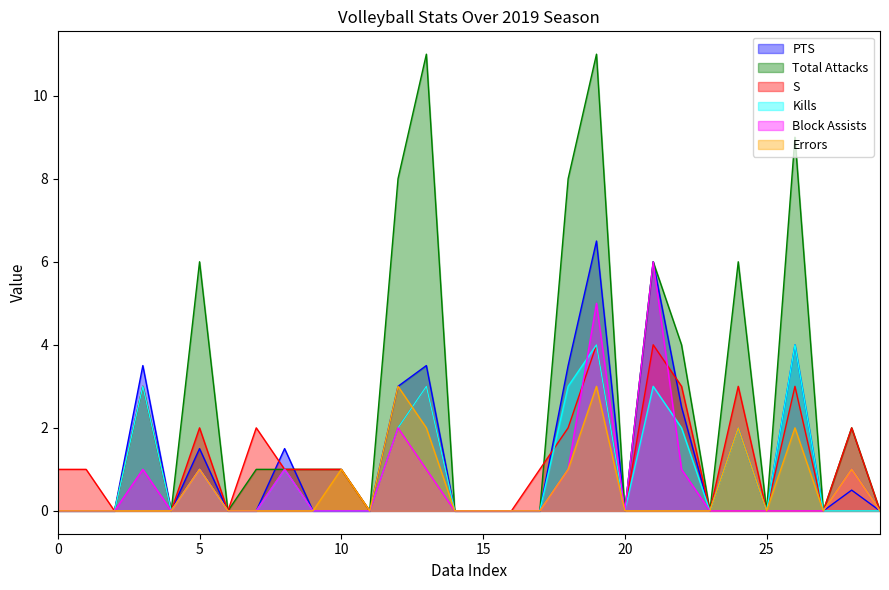

Which series has the widest spread of values?

Total Attacks